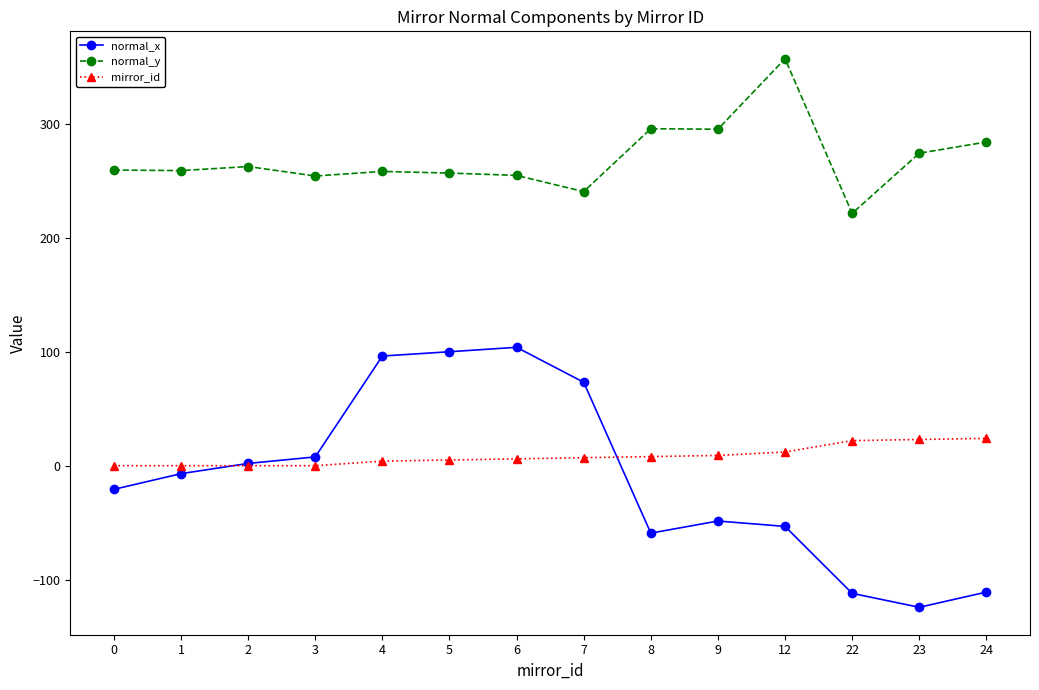

Count the number of categories in the chart.

14